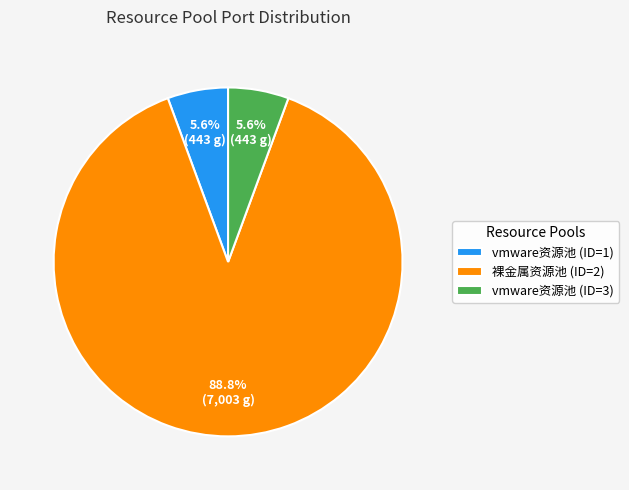

Which category accounts for the majority?

裸金属资源池 (ID=2)